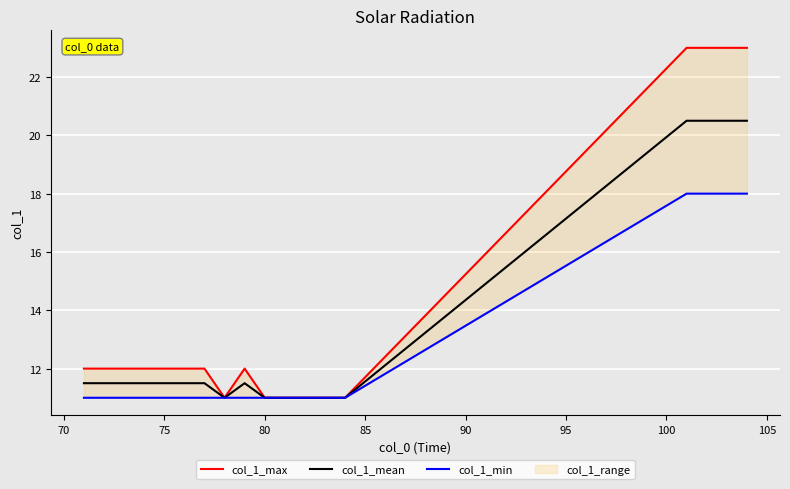

Is this an area chart (filled region under the line)?

No